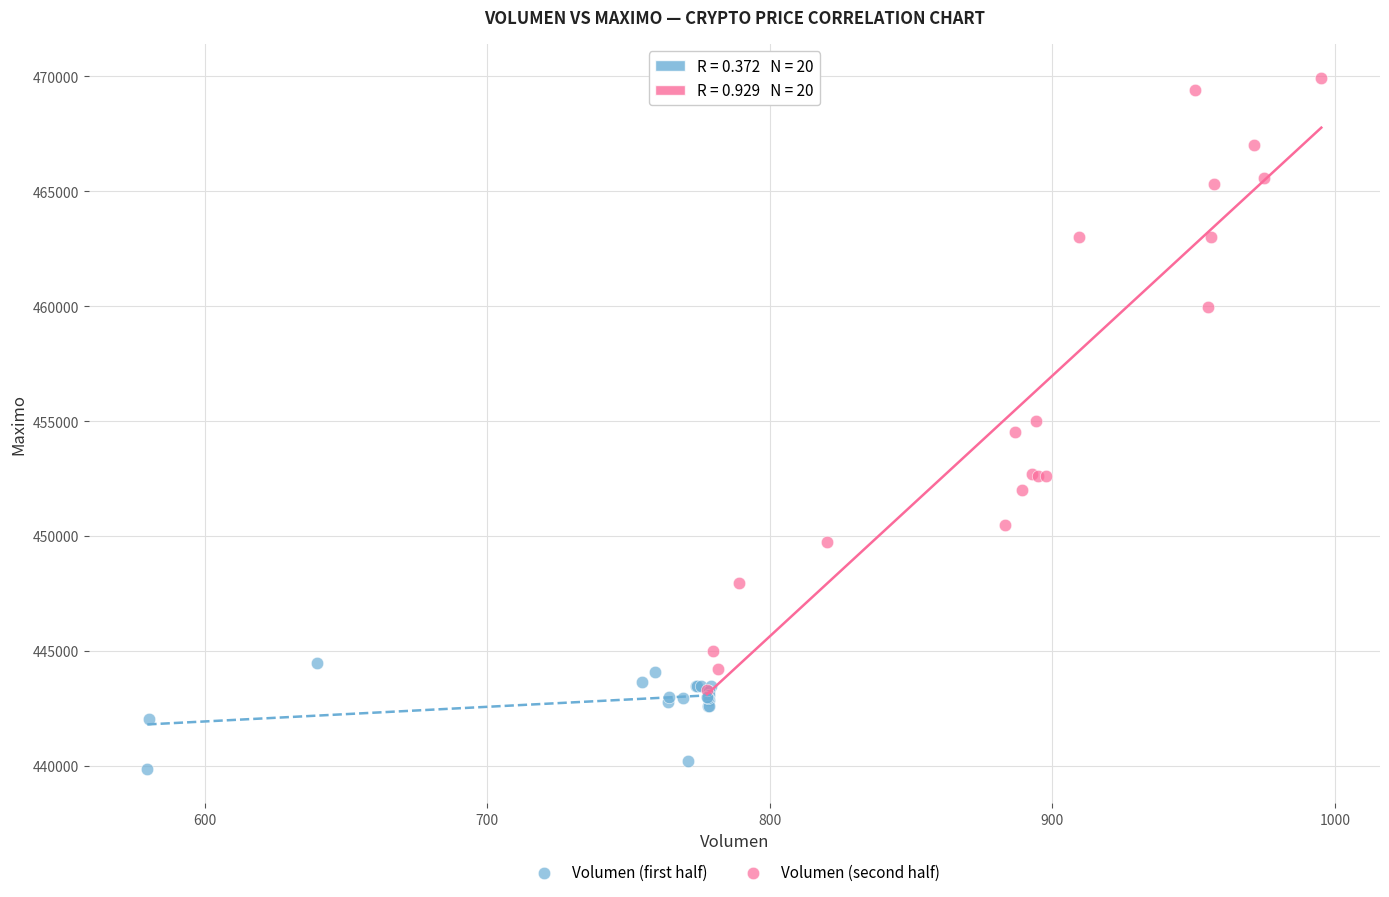

Which series contains the lowest Y value?

Volumen (first half)